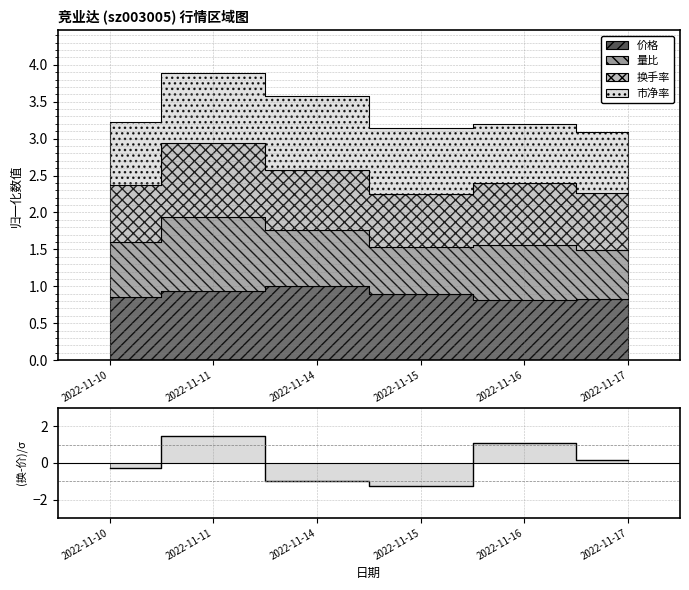

True or false: the data shows -1.3 at 2022-11-15.

True